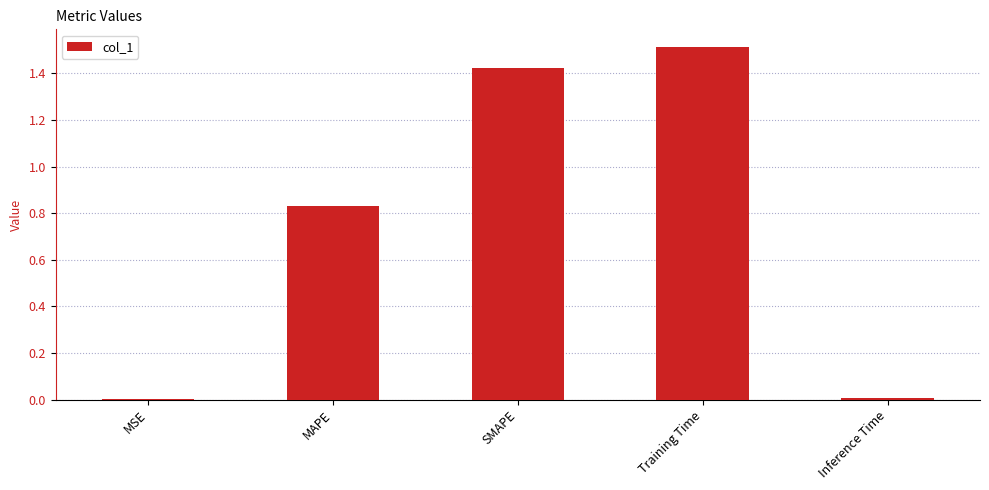

What is the change in value from MAPE to SMAPE?

+0.6